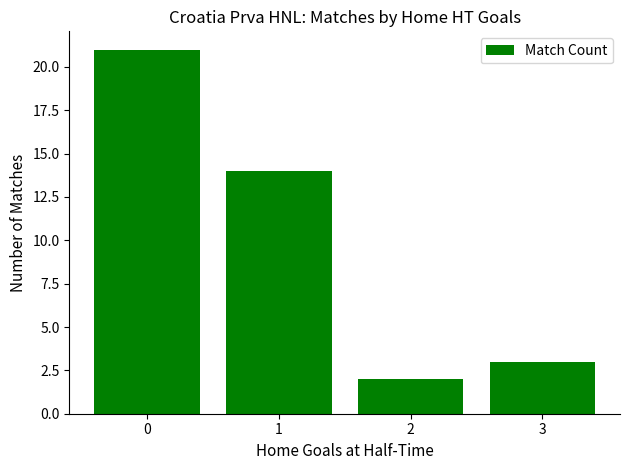

What is the minimum value shown in the chart?

2